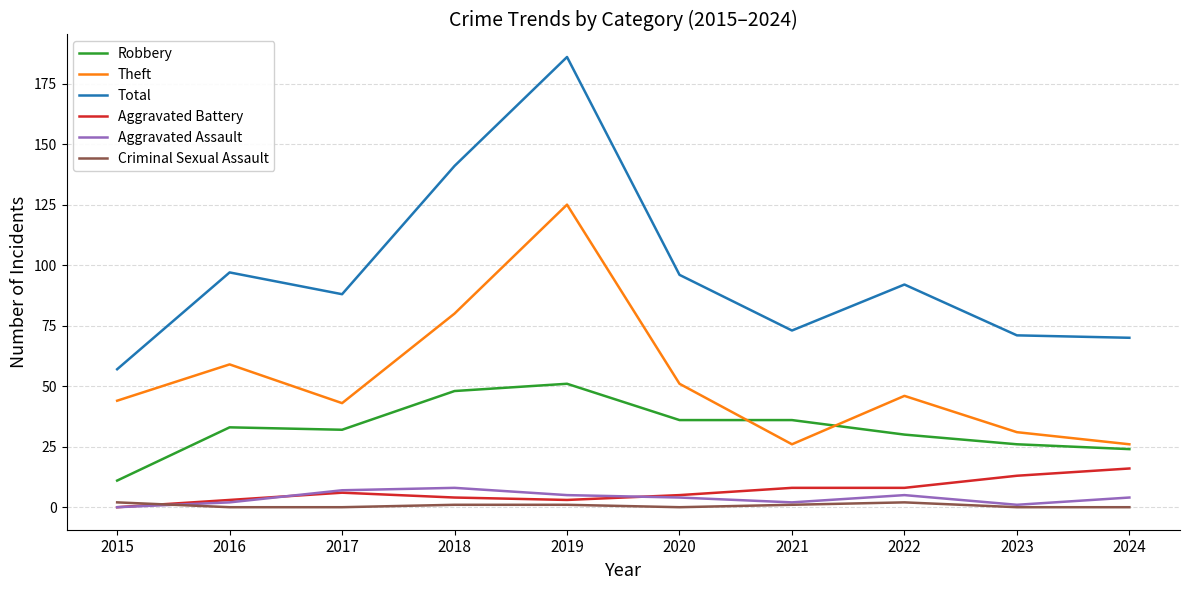

At how many categories does at least one series exceed 84?

6